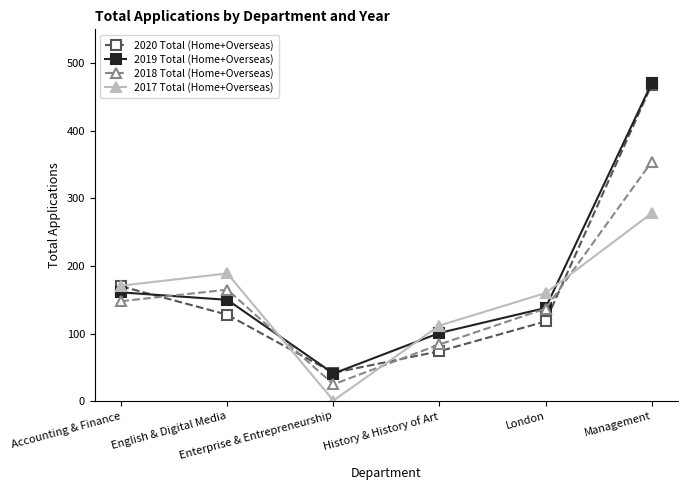

What is the maximum value shown in the chart?

470